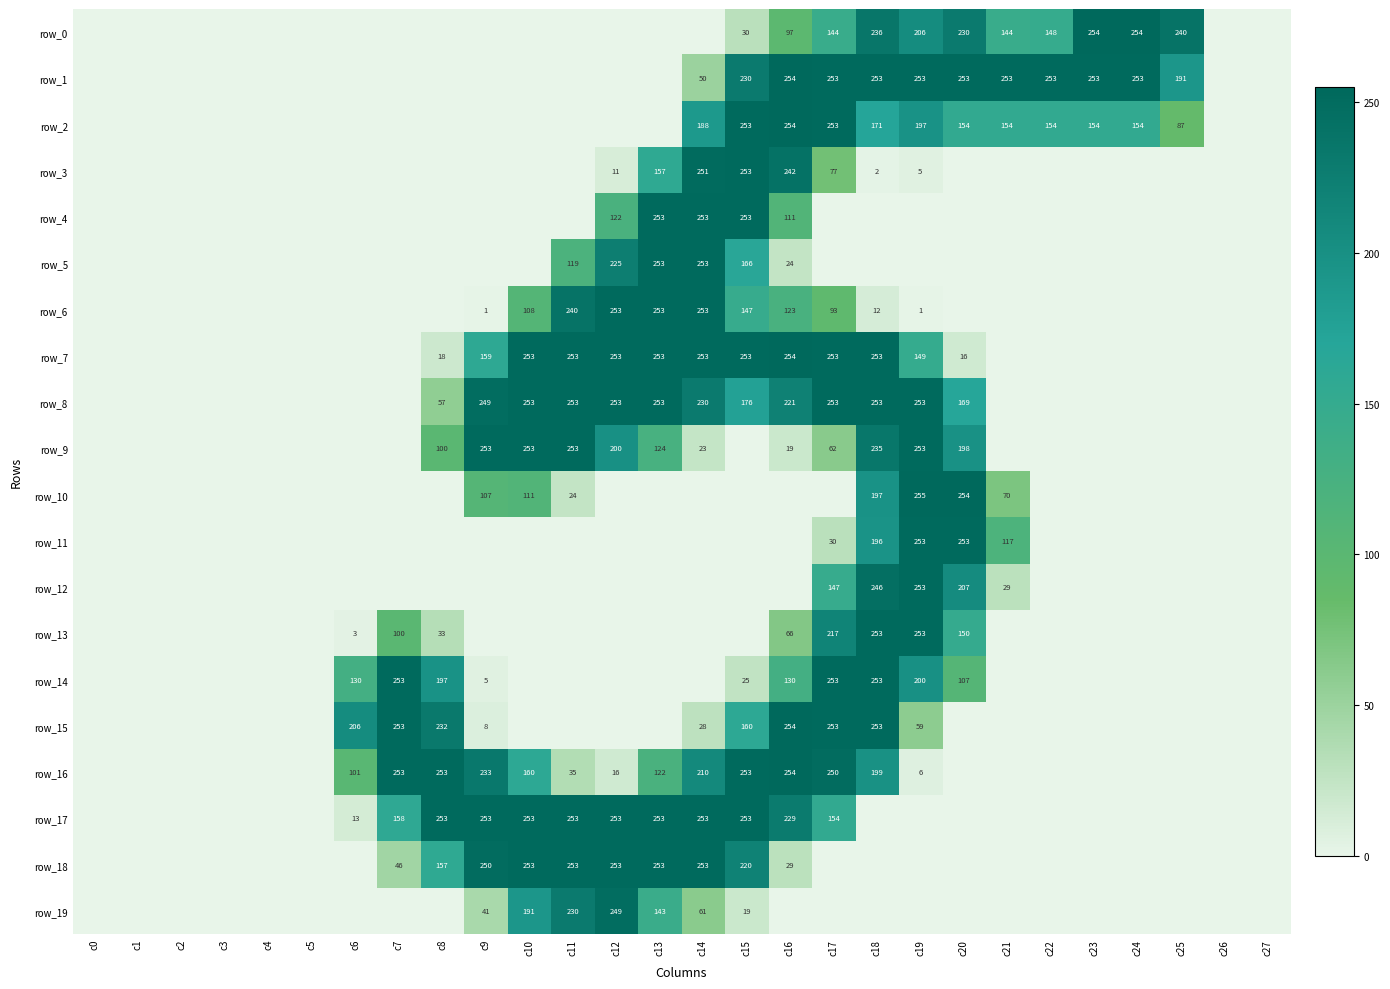

At which category does the chart reach its minimum across all series?

c0